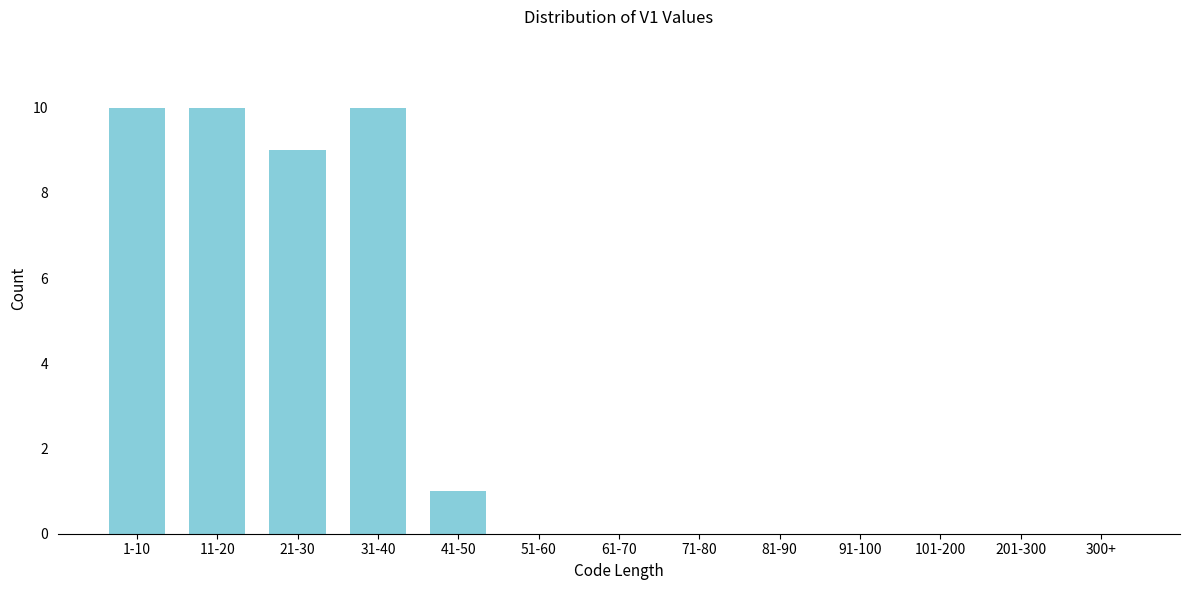

Reading left to right, extract all data points from this chart.

1-10=10	11-20=10	21-30=9	31-40=10	41-50=1	51-60=0	61-70=0	71-80=0	81-90=0	91-100=0	101-200=0	201-300=0	300+=0